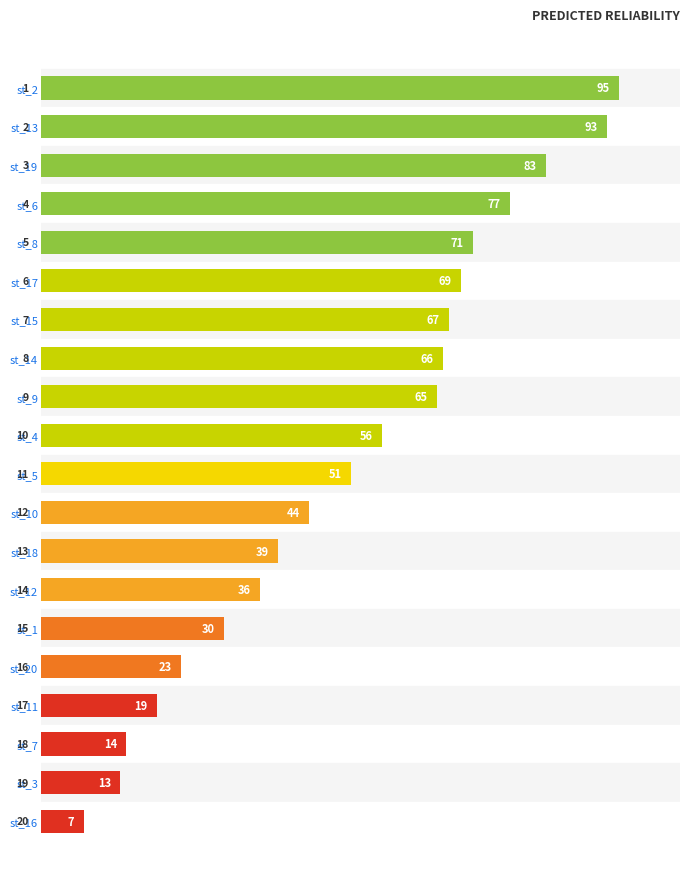

Rank the categories by value from lowest to highest.

st_16, st_3, st_7, st_11, st_20, st_1, st_12, st_18, st_10, st_5, st_4, st_9, st_14, st_15, st_17, st_8, st_6, st_19, st_13, st_2